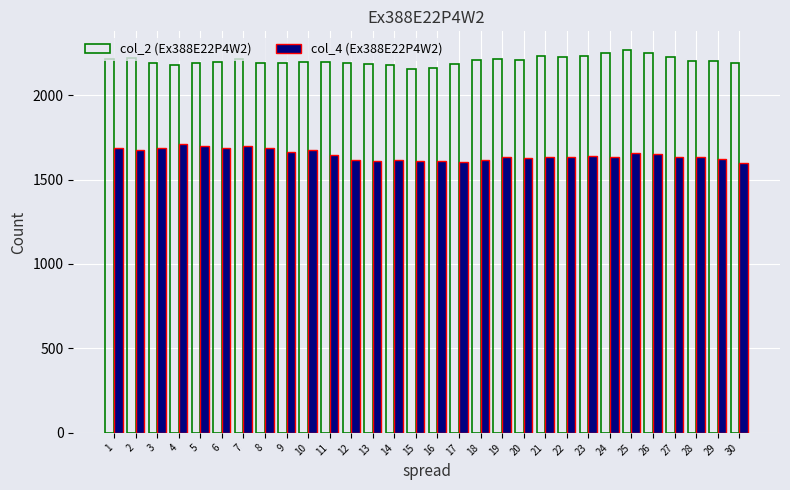

What is the average value of the col_2 (Ex388E22P4W2) series?

2204